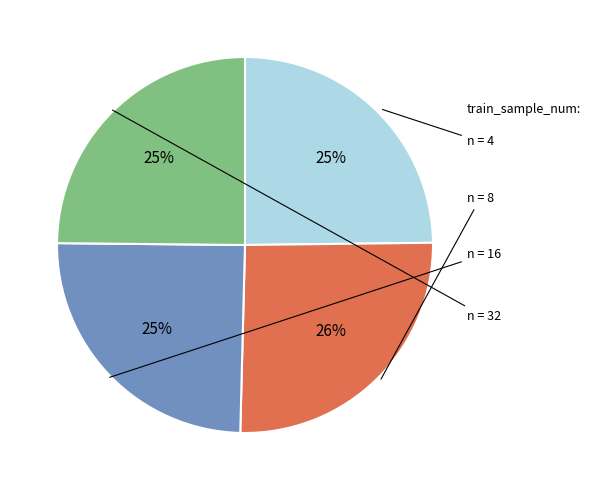

To the nearest percent, what is the difference between the largest and smallest slice percentages?

1%